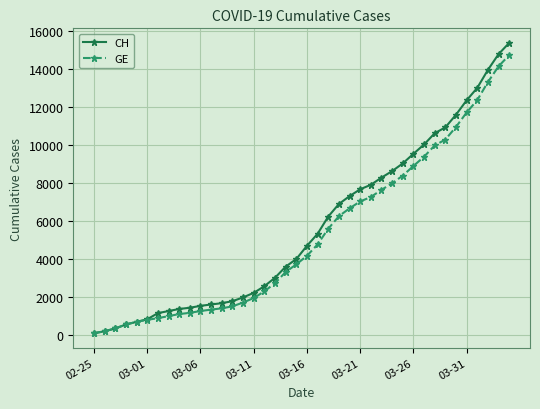

List the series in order of their peak value, highest first.

CH, GE